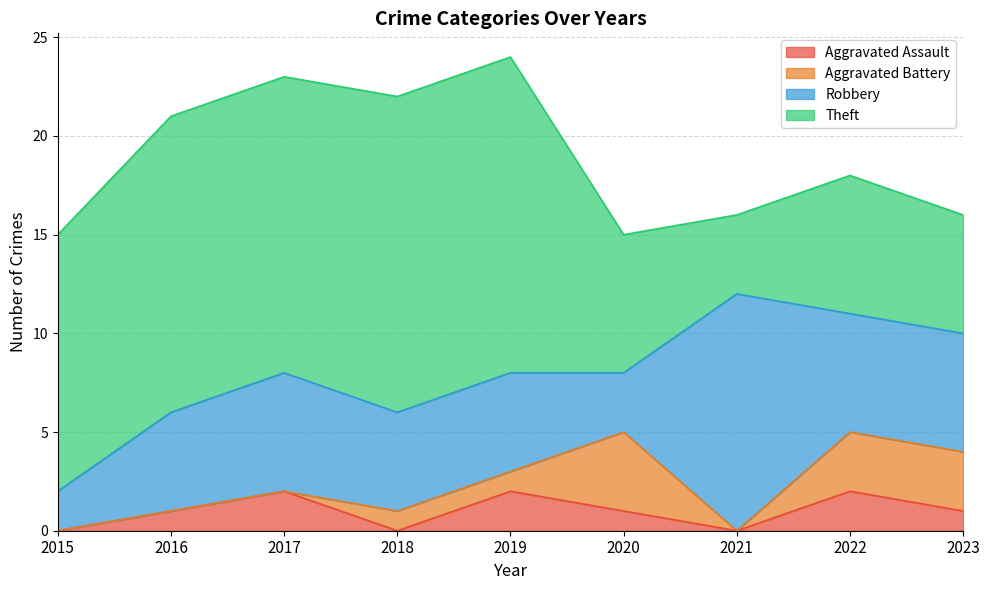

Count the Robbery values in the range 5 to 6.

6